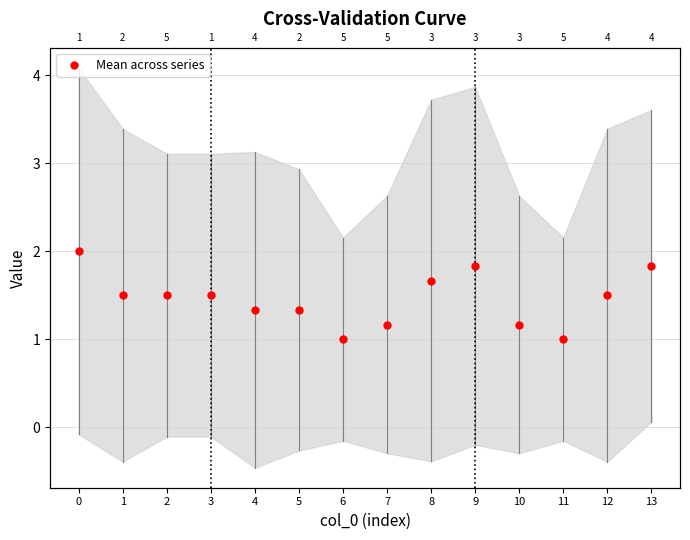

List the labels in order of value, smallest first.

6, 11, 7, 10, 4, 5, 1, 2, 3, 12, 8, 9, 13, 0